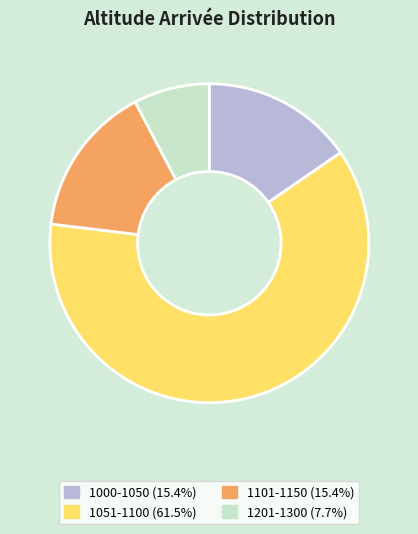

Does any single category account for the majority?

Yes